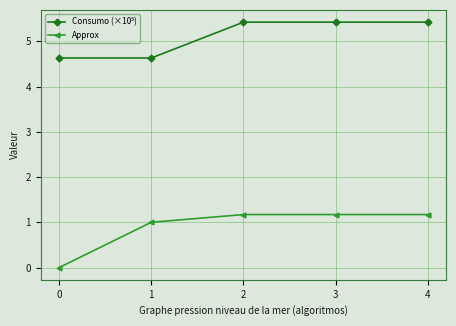

What is the maximum value for Approx?

1.2